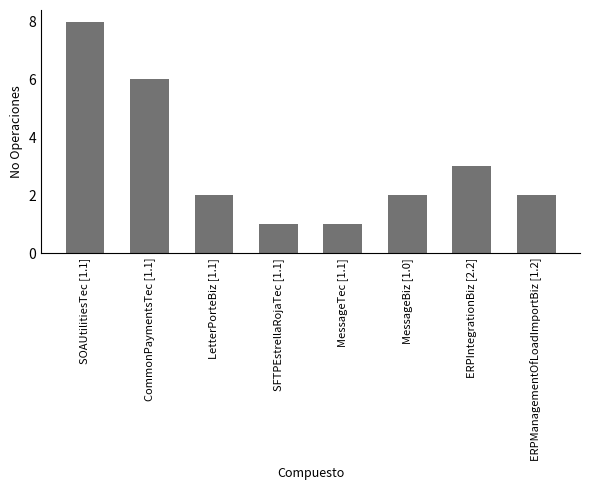

What is the sum of the values at SOAUtilitiesTec [1.1] and ERPIntegrationBiz [2.2]?

11